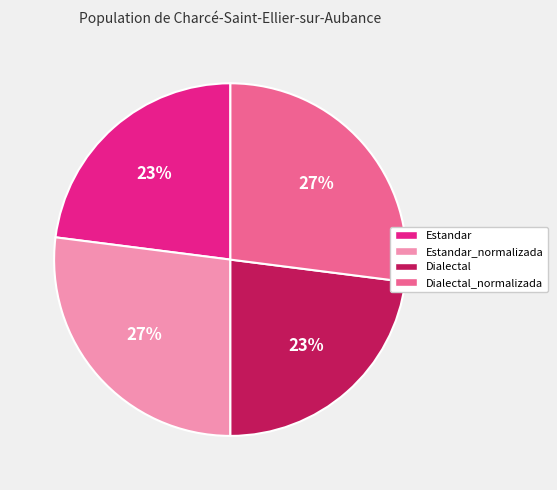

How many slices are in this pie chart?

4